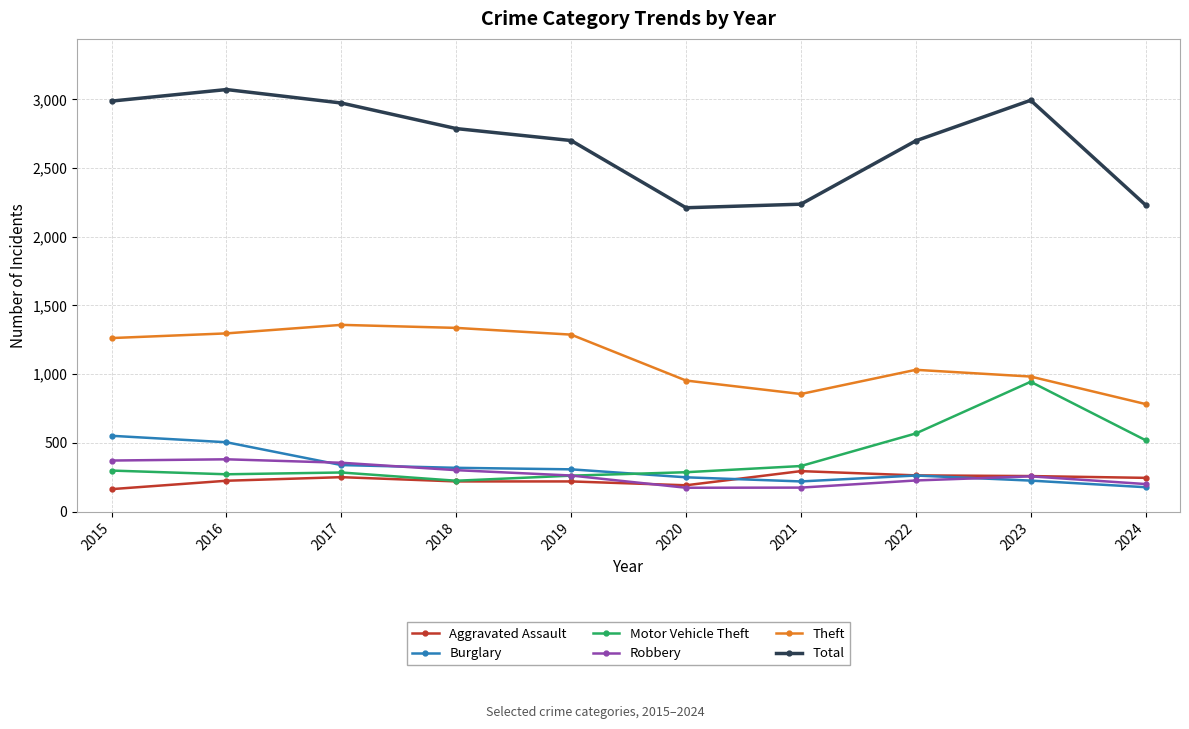

What is the value of the Robbery point at the 7th from the left?

175